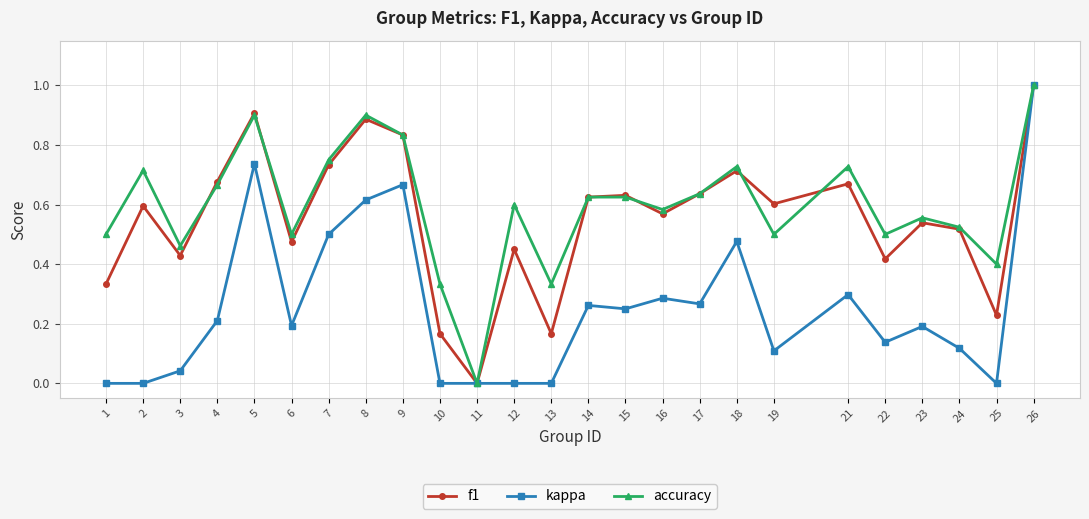

Which series changed the most between 3 and 25?

f1